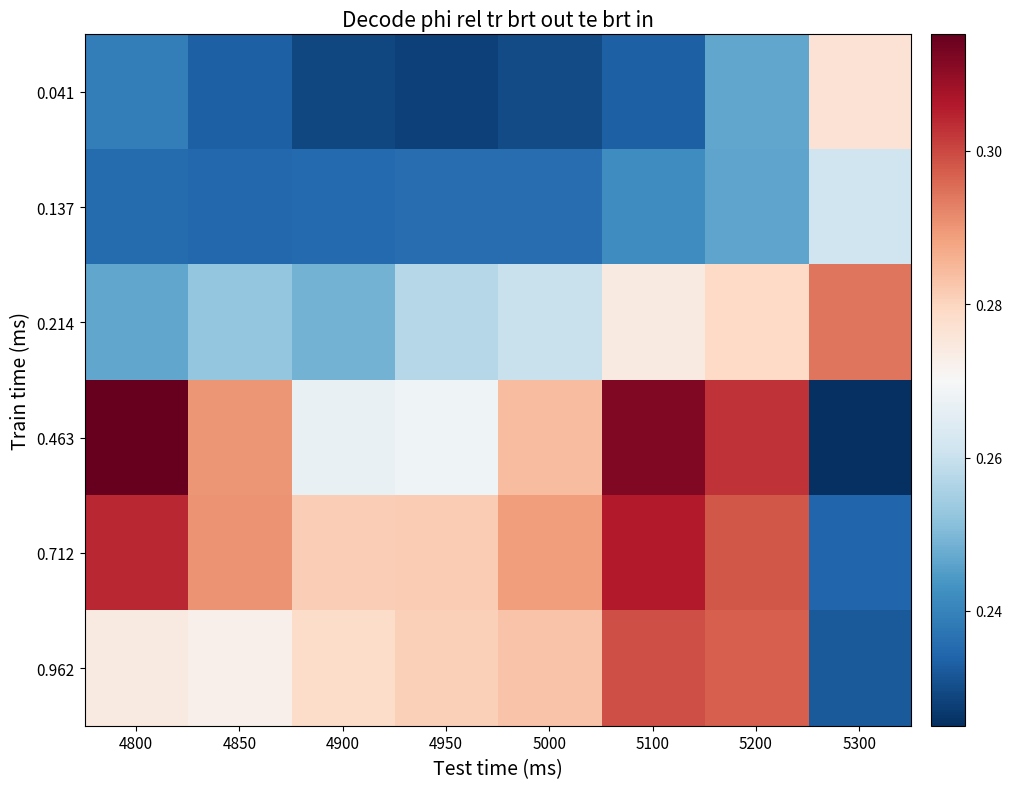

What is the spread (max minus min) of values at 4850?

0.1